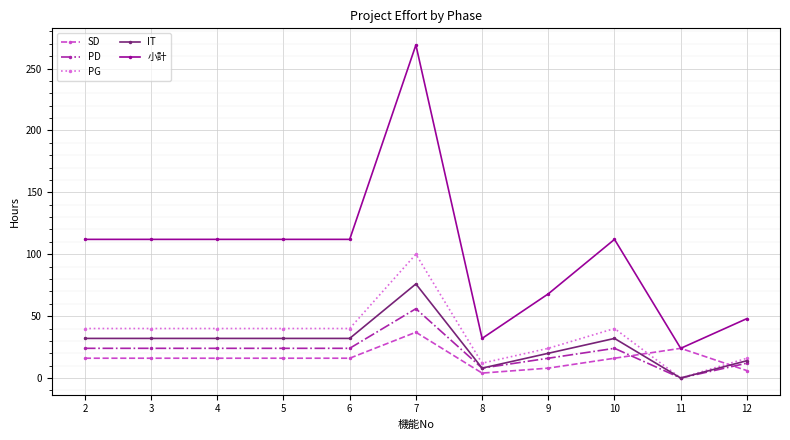

True or false: SD has more than 0 points higher than both neighbors.

True